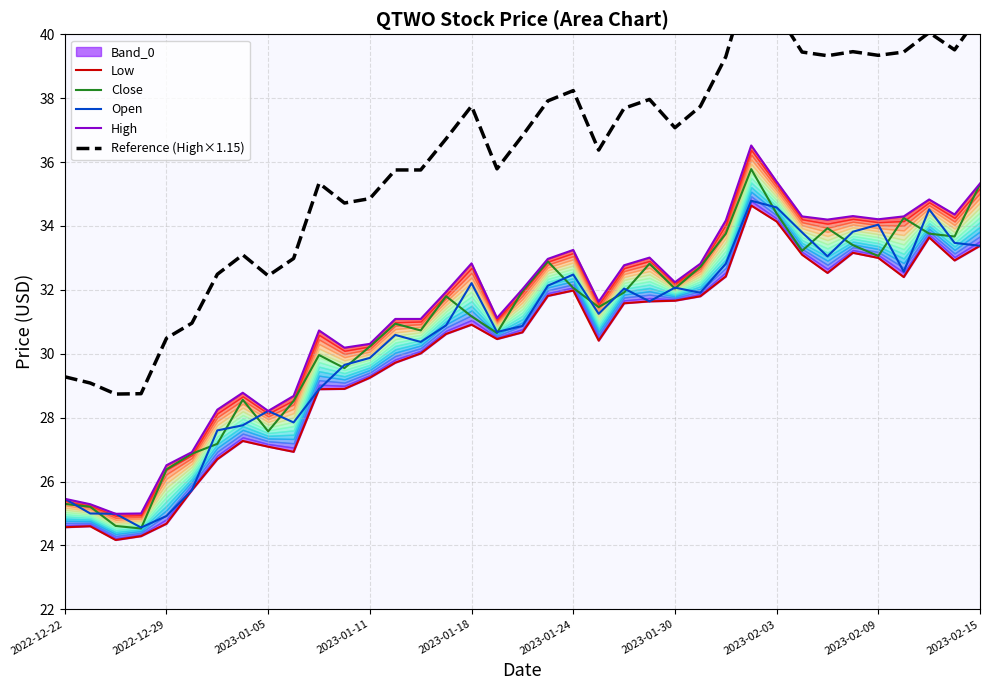

True or false: Reference (High×1.15) and Open cross at least once.

False